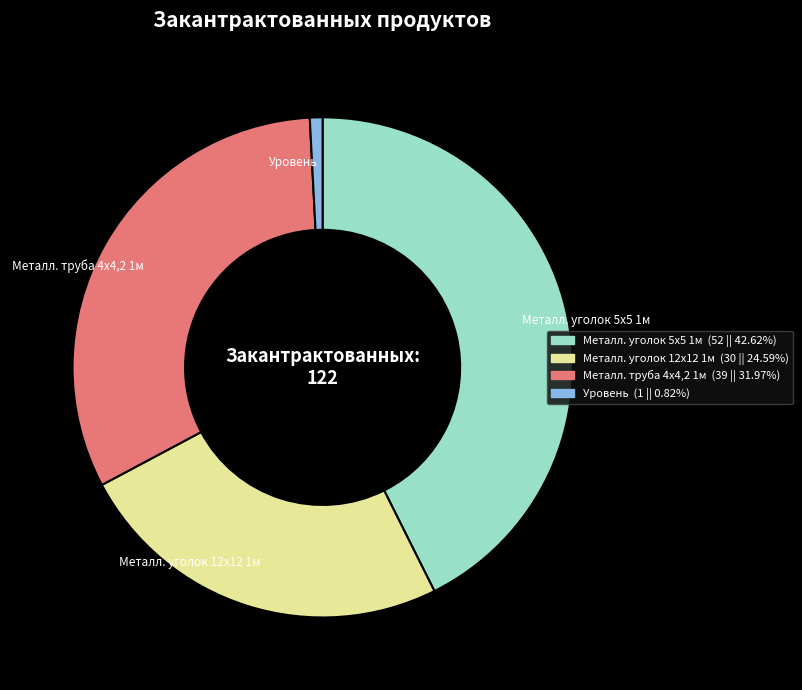

Rank the categories by value from highest to lowest.

Металл. уголок 5х5 1м, Металл. труба 4х4,2 1м, Металл. уголок 12х12 1м, Уровень